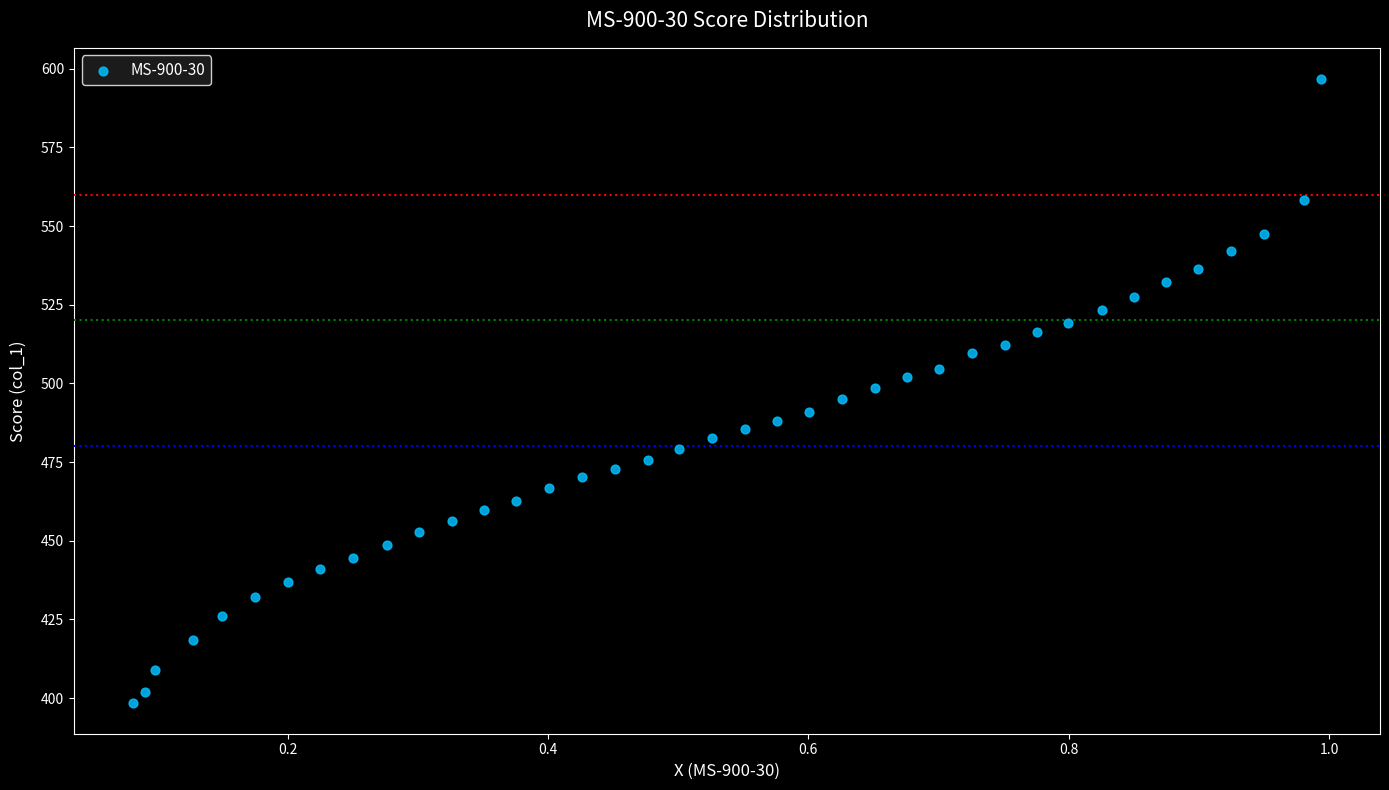

What is the range of Y values (max minus min)?

198.1